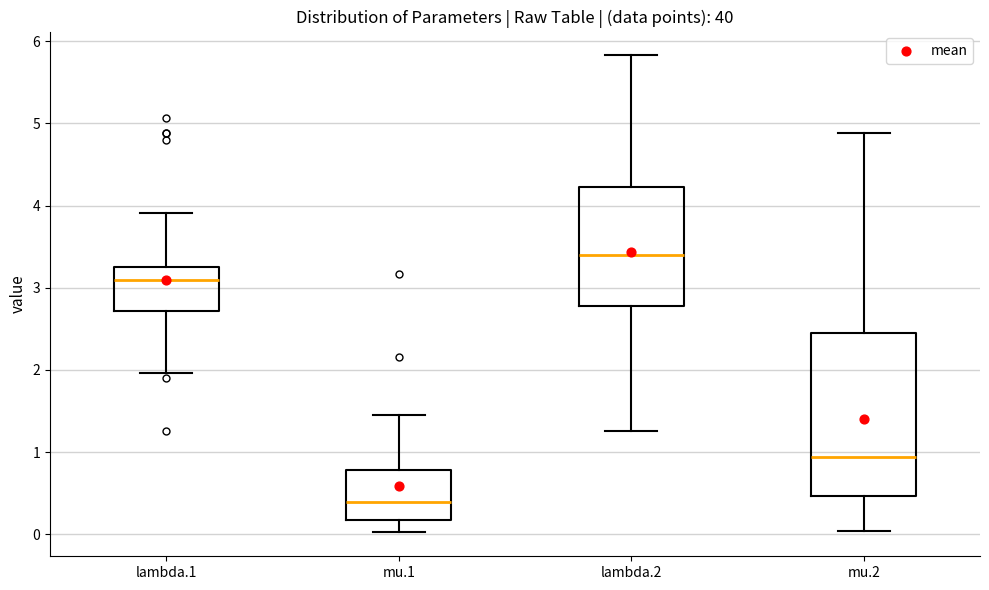

Which box's median line is the highest?

lambda.2